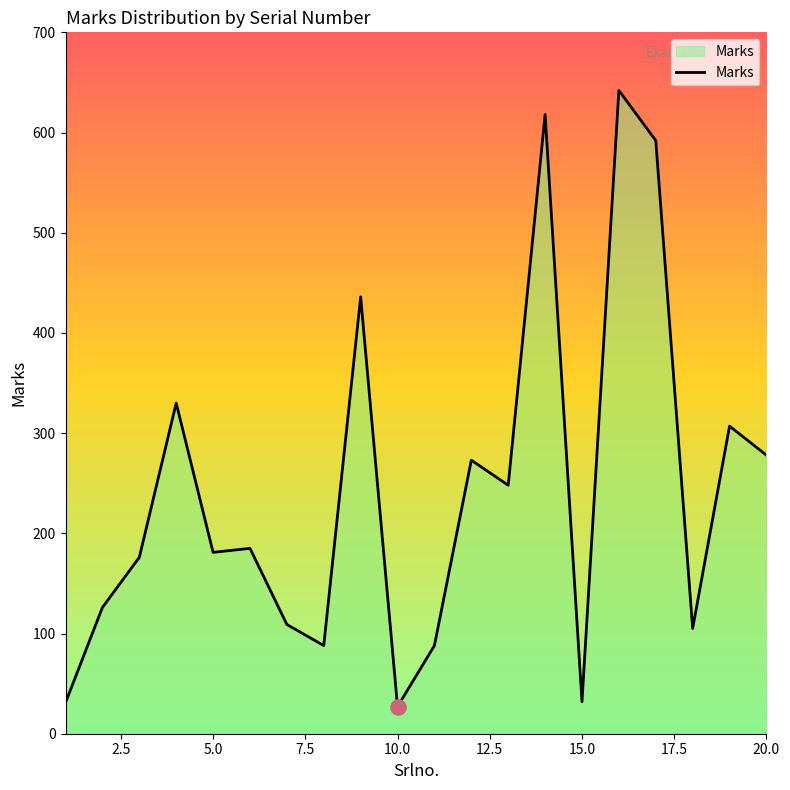

What is the smallest value displayed?

27